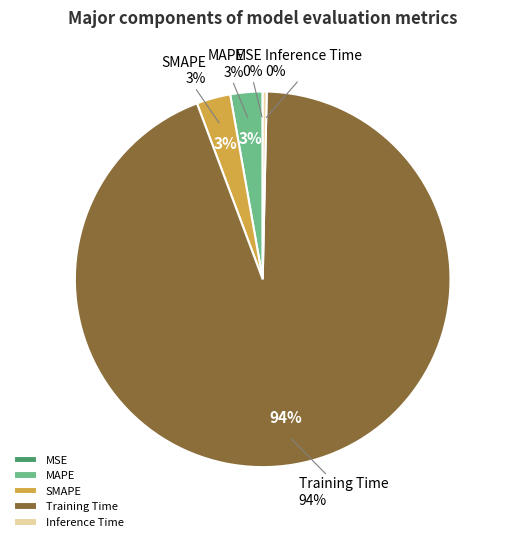

Which slice is the smallest?

MSE